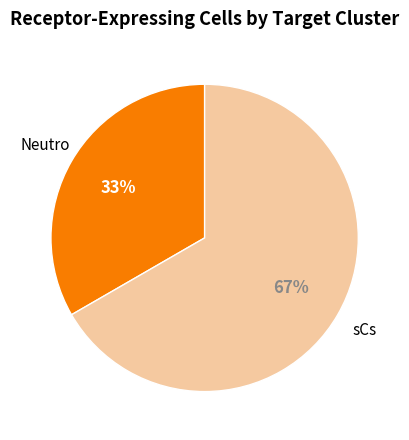

To the nearest percent, what is the average slice percentage?

50%